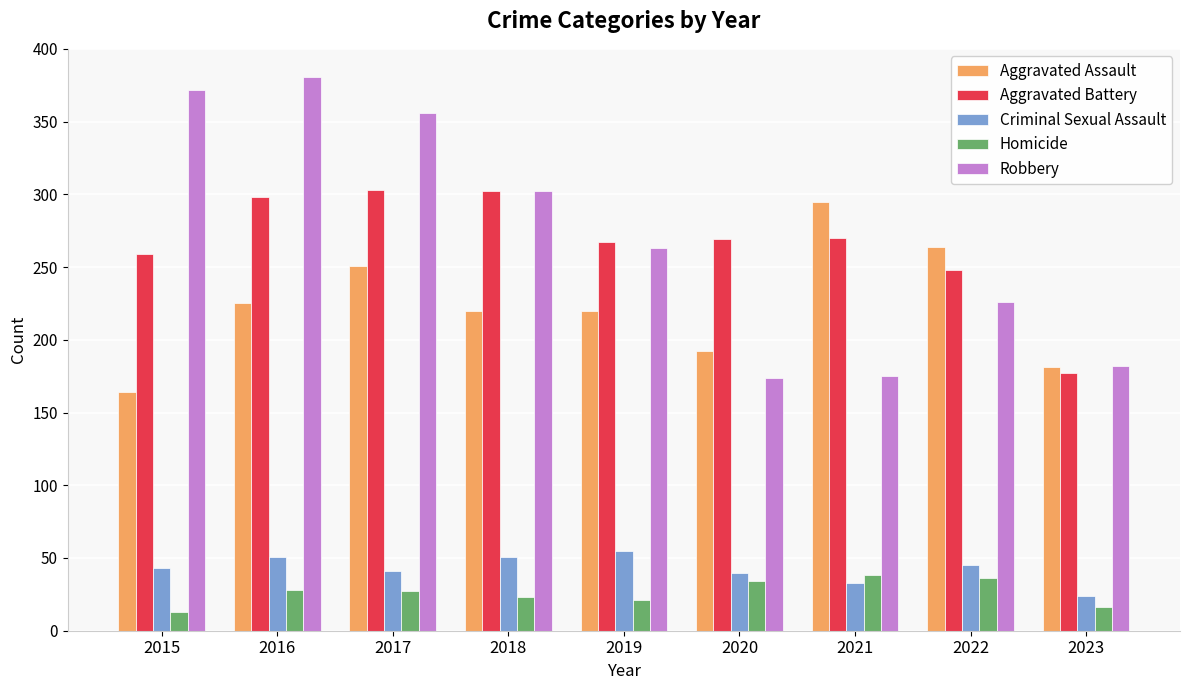

Rank the series by their maximum value, from lowest to highest.

Homicide, Criminal Sexual Assault, Aggravated Assault, Aggravated Battery, Robbery